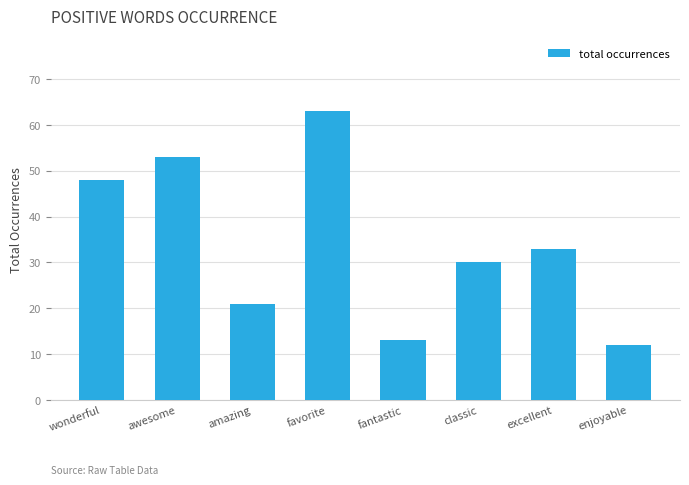

Does the chart contain stacked bars?

No